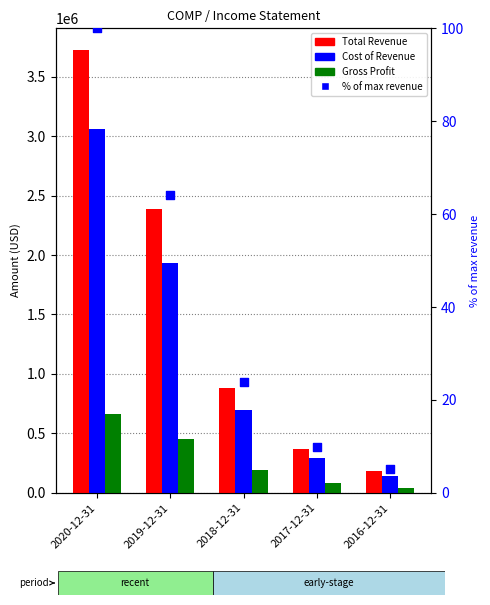

Which series contains the lowest Y value?

% of max revenue